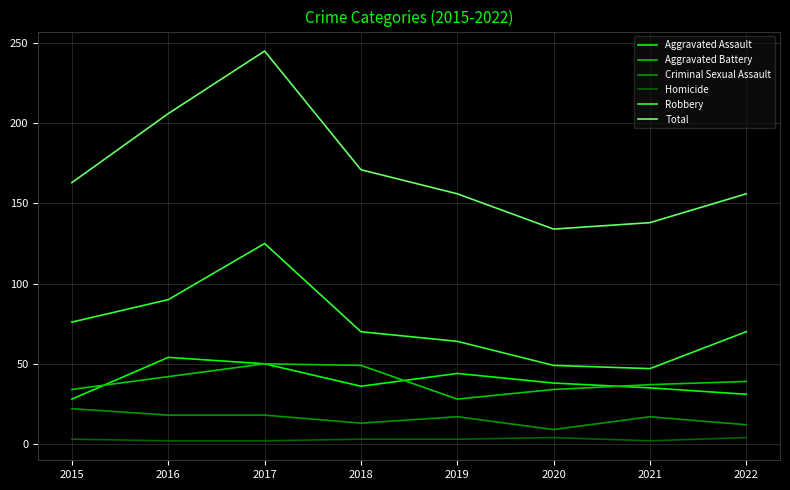

Which series has the largest range (max minus min)?

Total